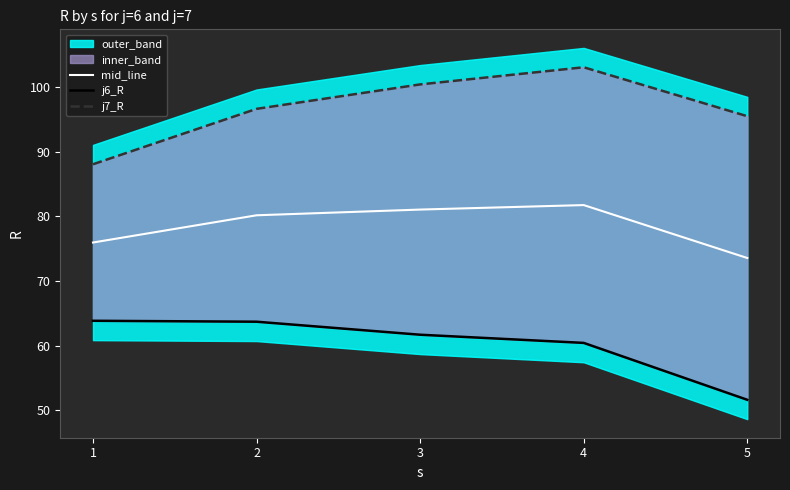

Is it true that j6_R equals 63.7 at 2?

True